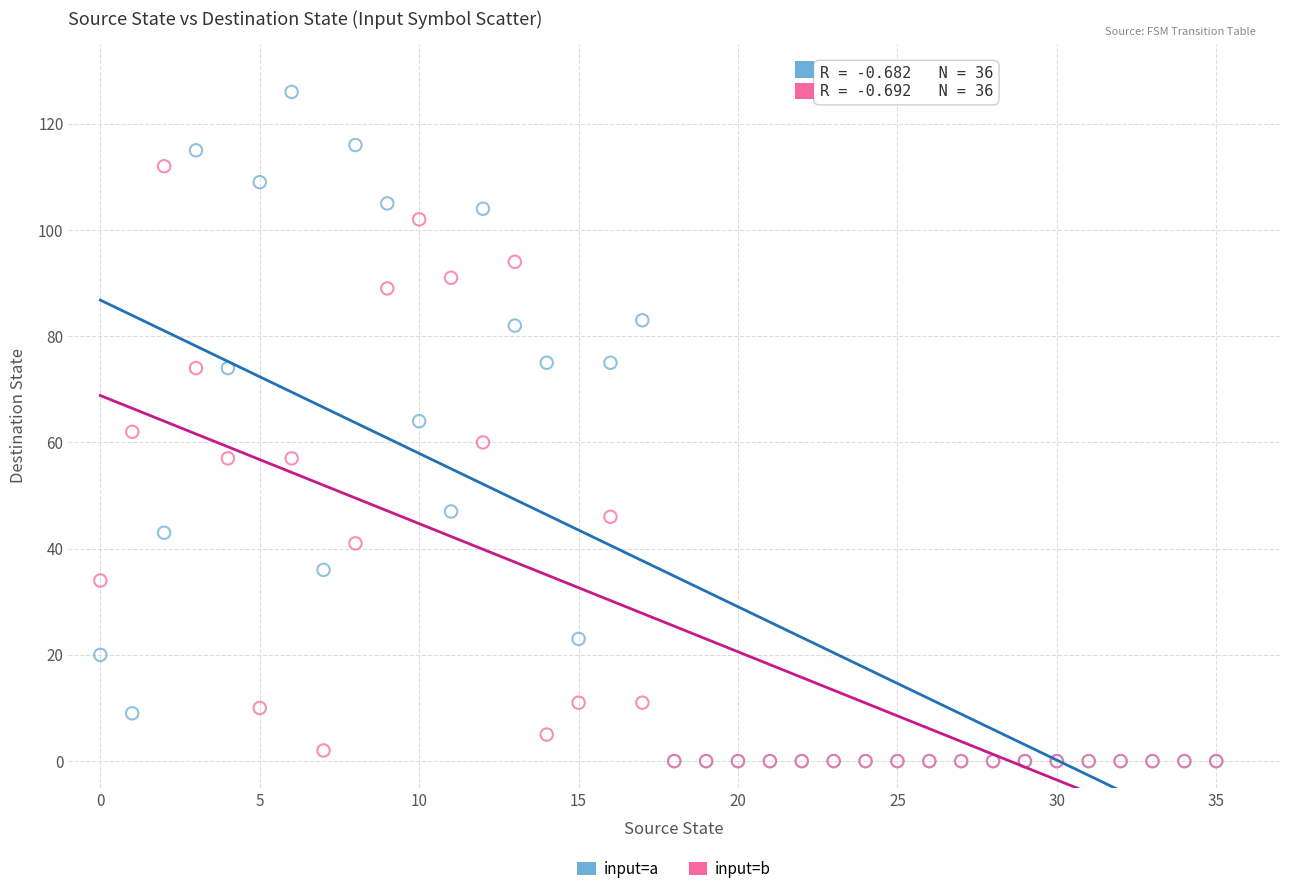

Which series has the largest Y range (max minus min)?

input=a